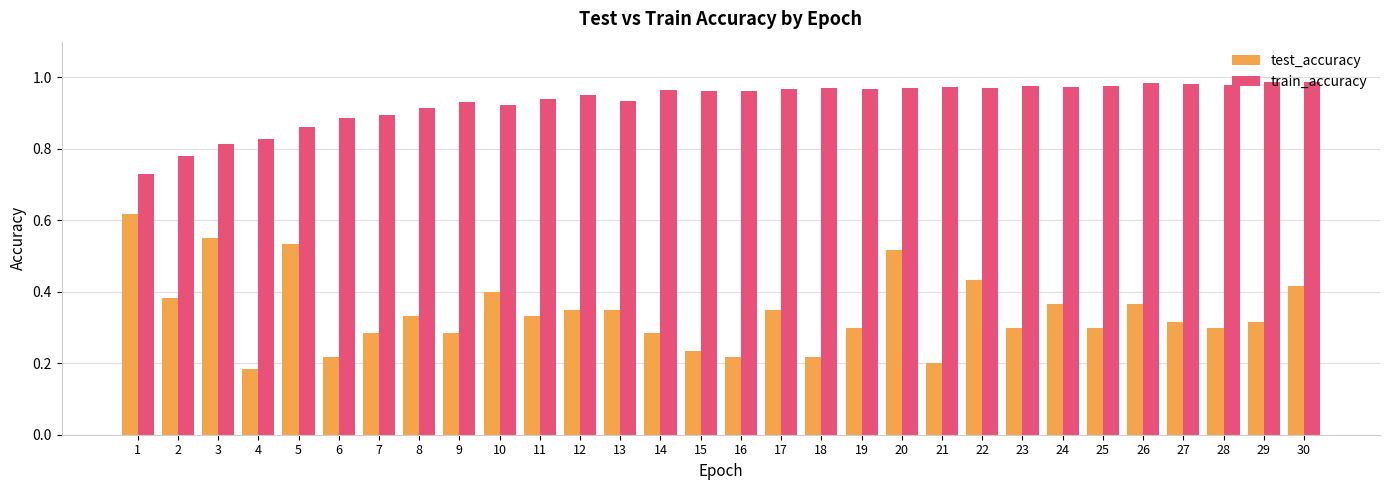

True or false: test_accuracy has a value of 0.2 at 6.

True